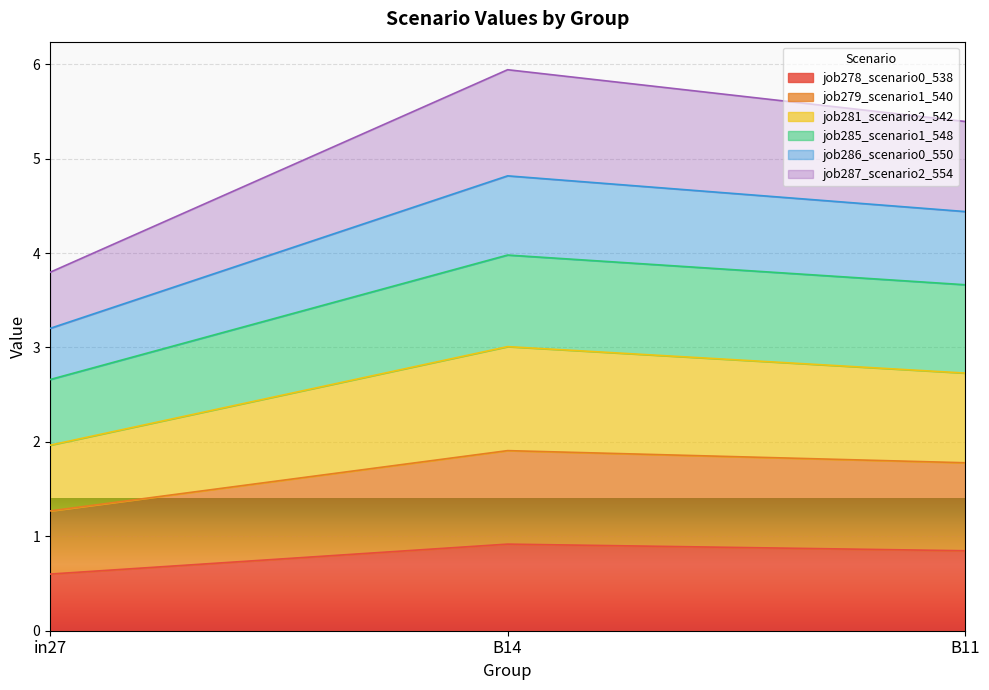

What is the total value across all series at B11?

5.4